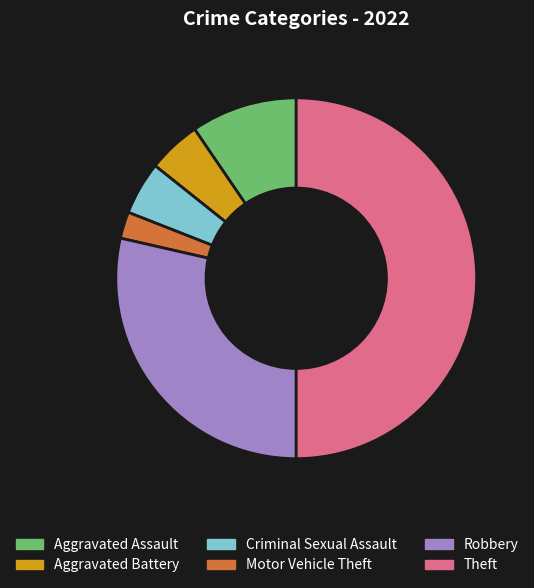

Does Aggravated Battery account for over 50% of the chart?

No